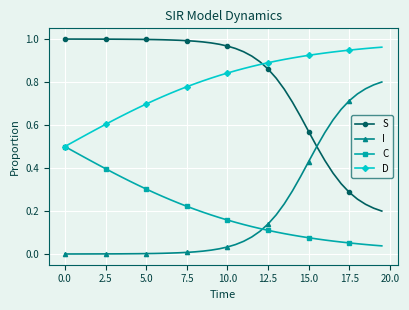

How many lines are shown in the chart?

4